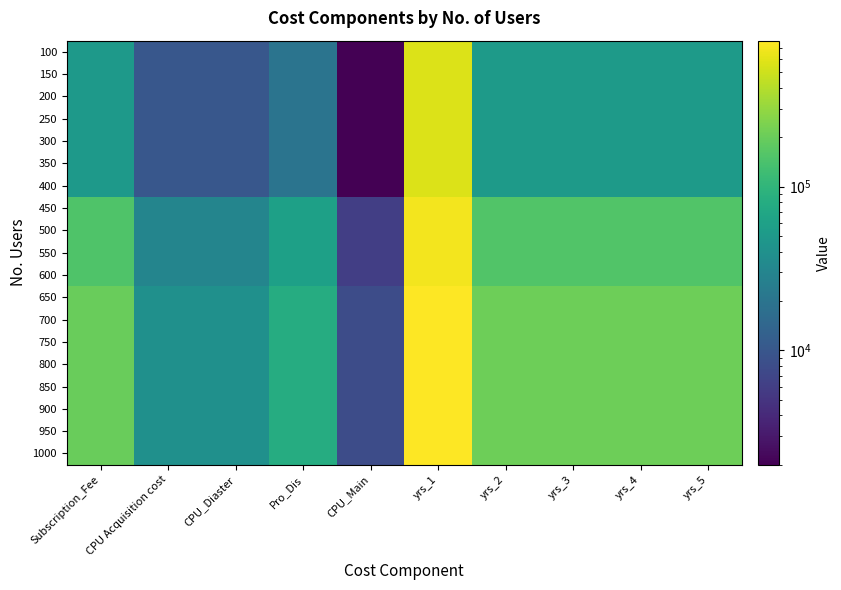

List the series in order of their peak value, highest first.

650, 700, 750, 800, 850, 900, 950, 1000, 450, 500, 550, 600, 100, 150, 200, 250, 300, 350, 400